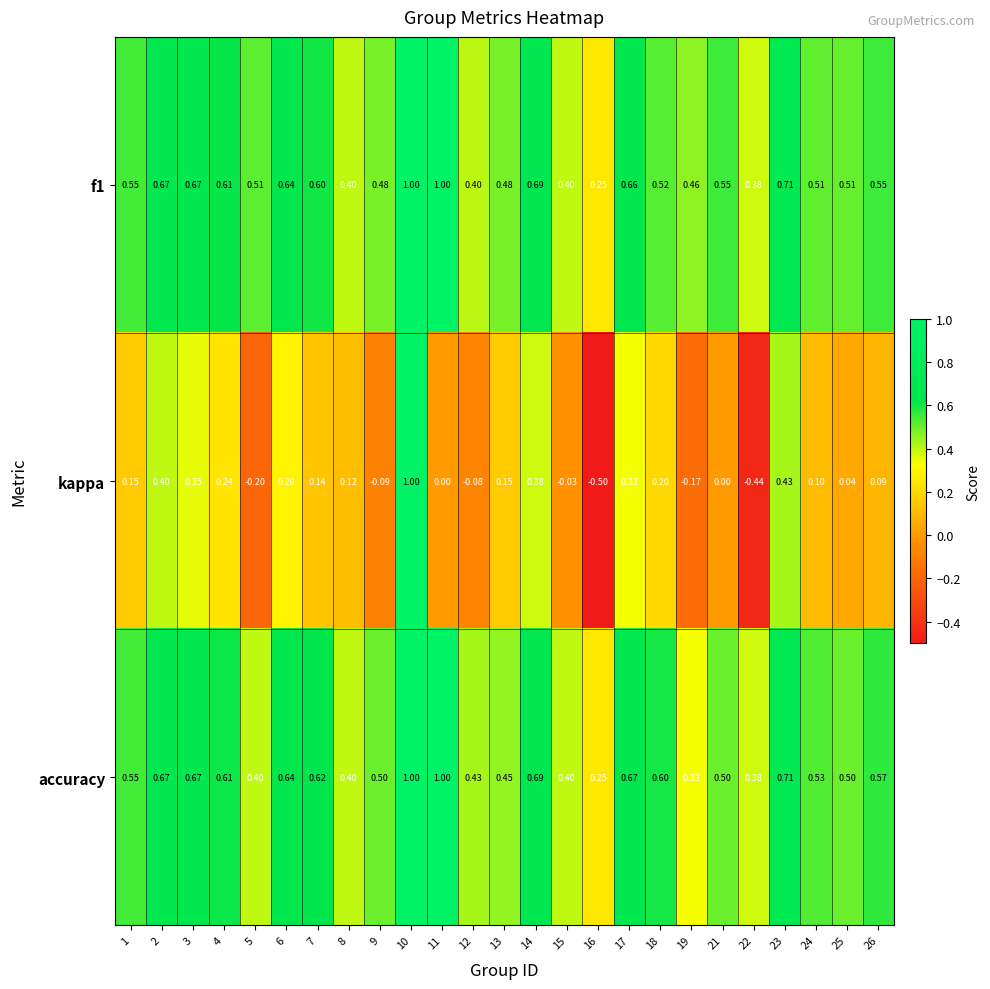

What is the maximum value shown in the chart?

1.0